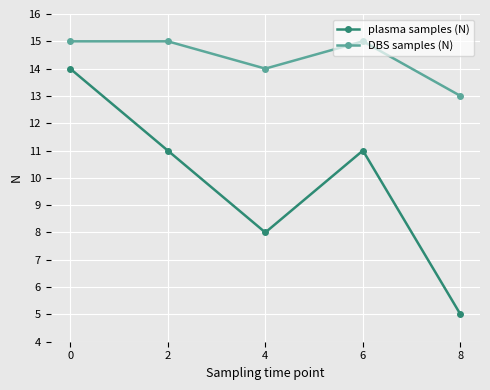

What is the value of the DBS samples (N) point at the 5th from the left?

13